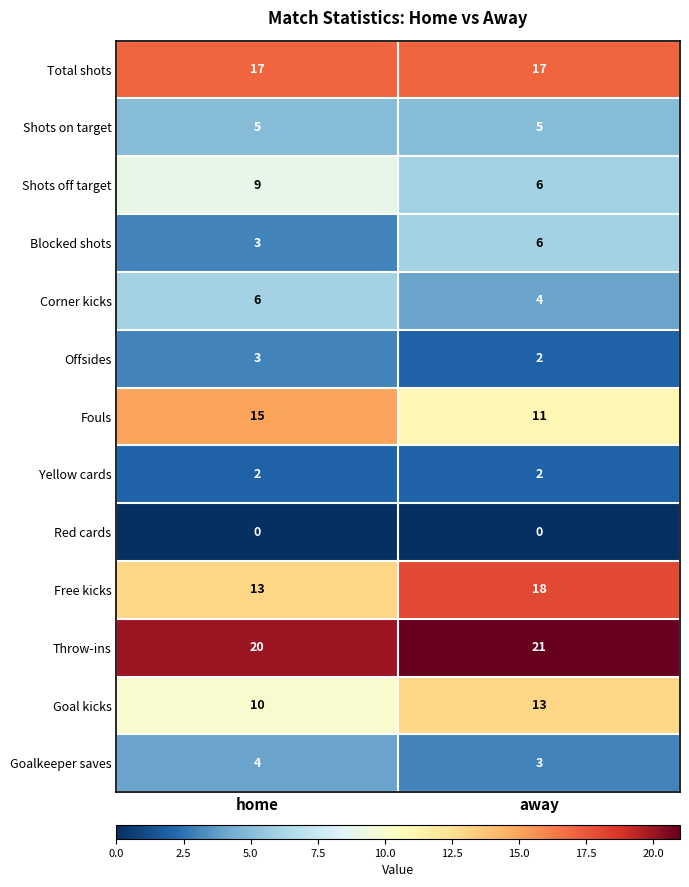

Which series changed the most between home and away?

Free kicks